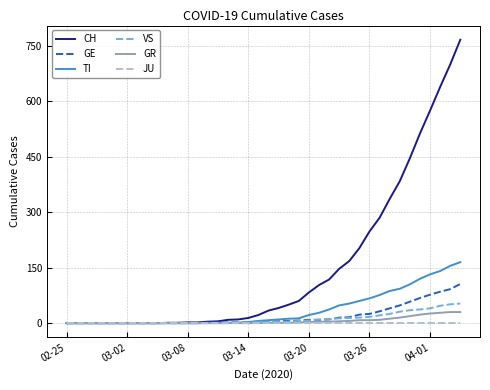

What is the greatest value displayed?

767